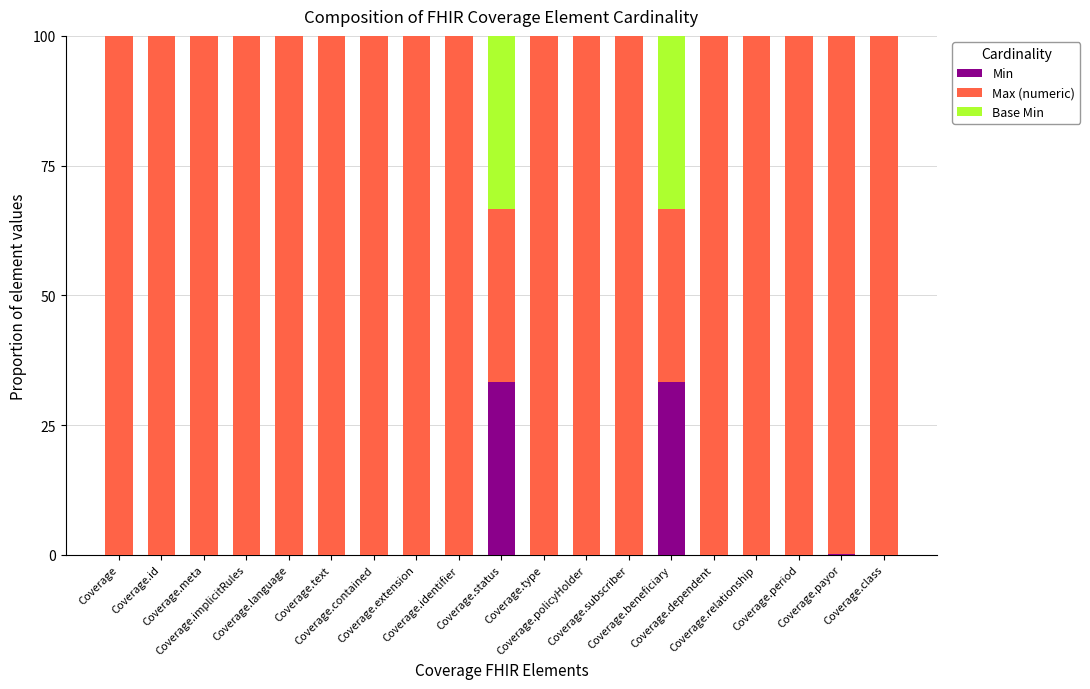

Are the bars grouped side by side (vs. stacked)?

No